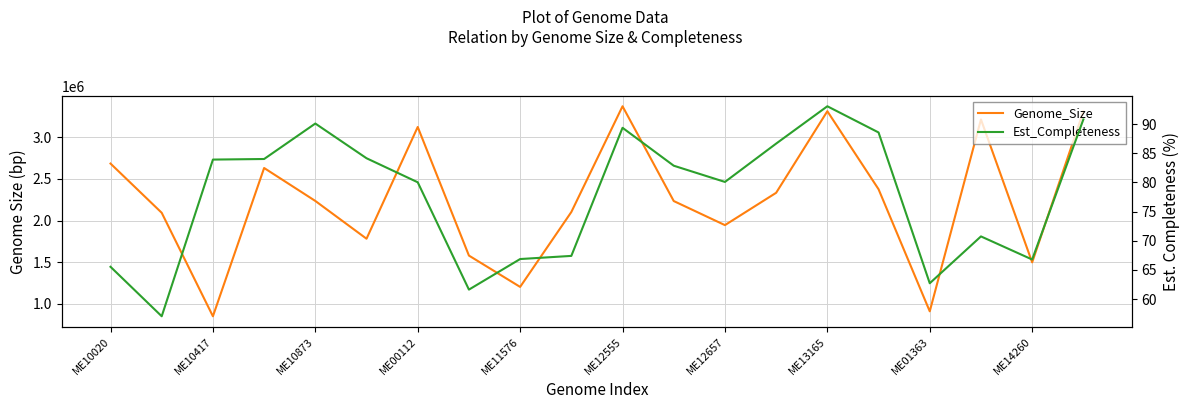

How many data points in Est_Completeness are above 82?

10